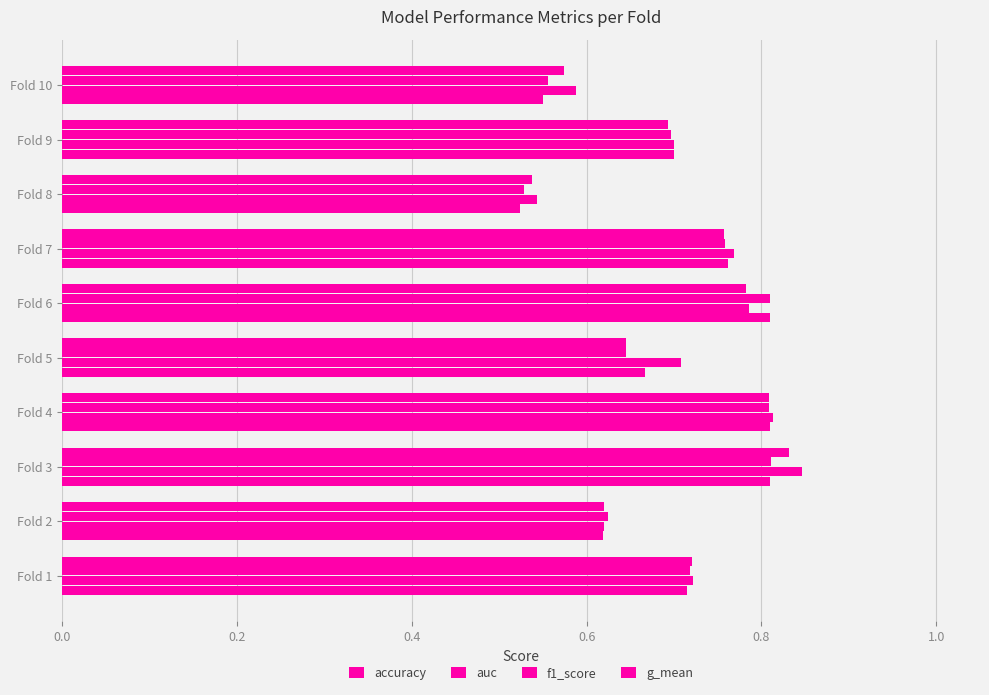

What is the sum of all accuracy values?

7.0